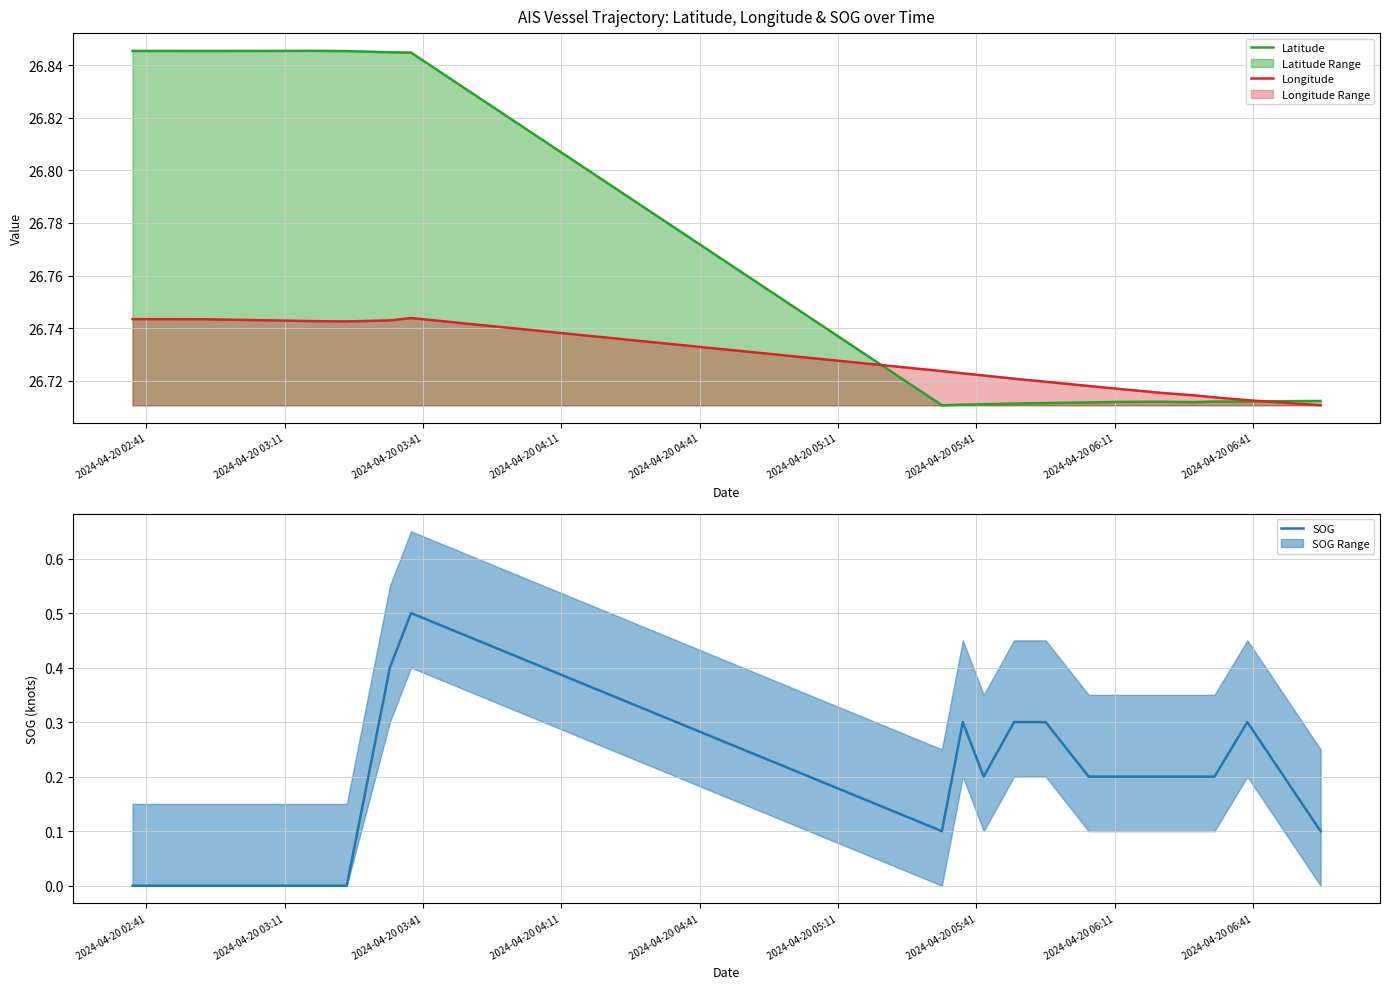

True or false: SOG and Latitude intersect in this chart.

False